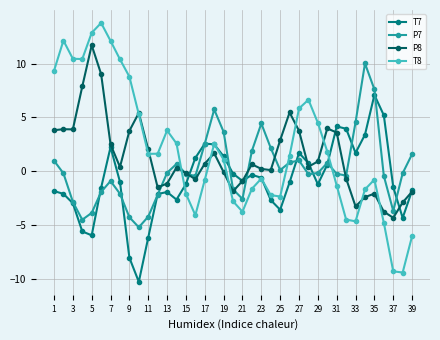

How many series are shown in this chart?

4